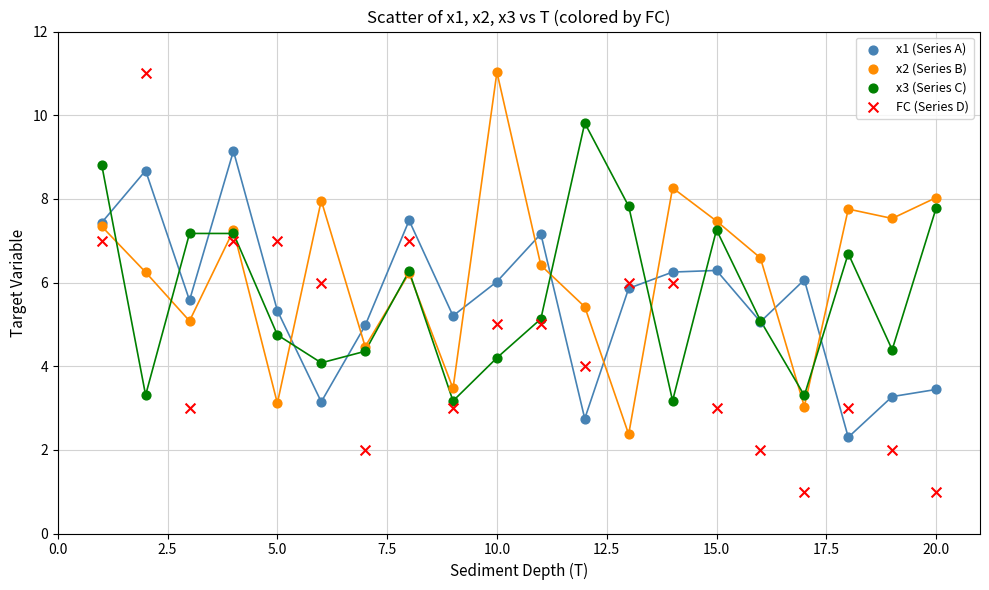

What is the X range (max minus min) for the scatter plot?

19.0